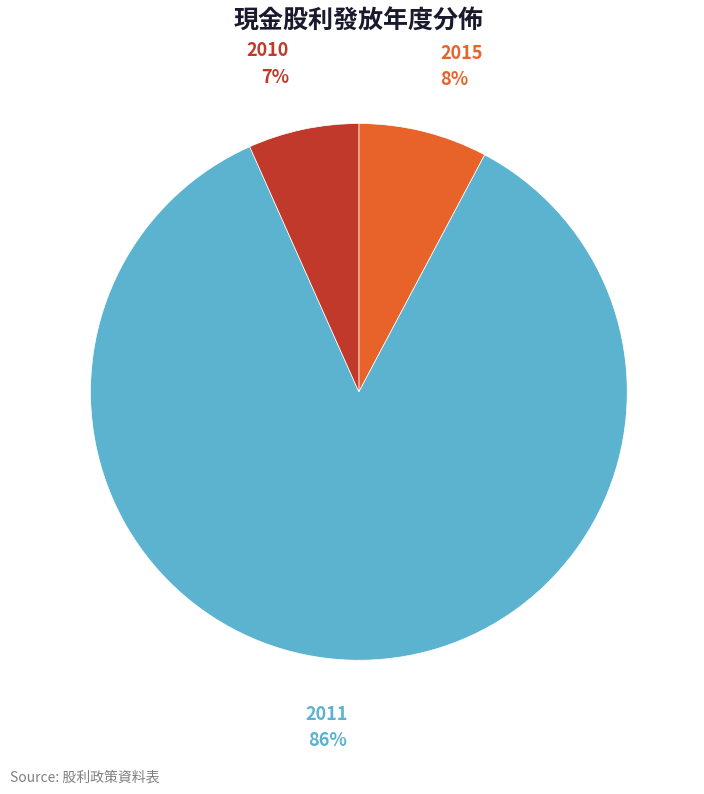

To the nearest percent, what is the average slice percentage?

33%